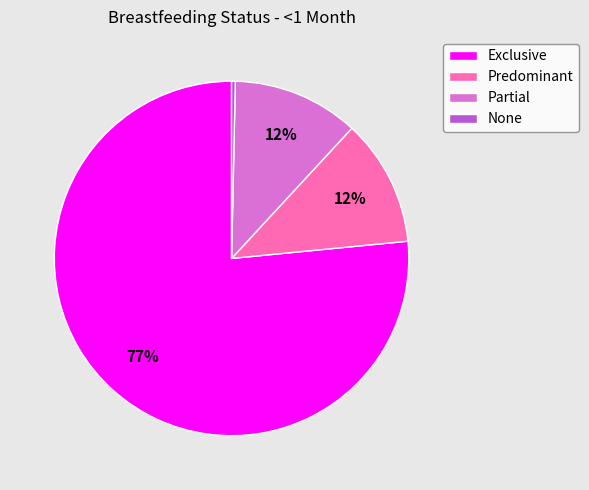

Between Predominant and None, which is larger?

Predominant